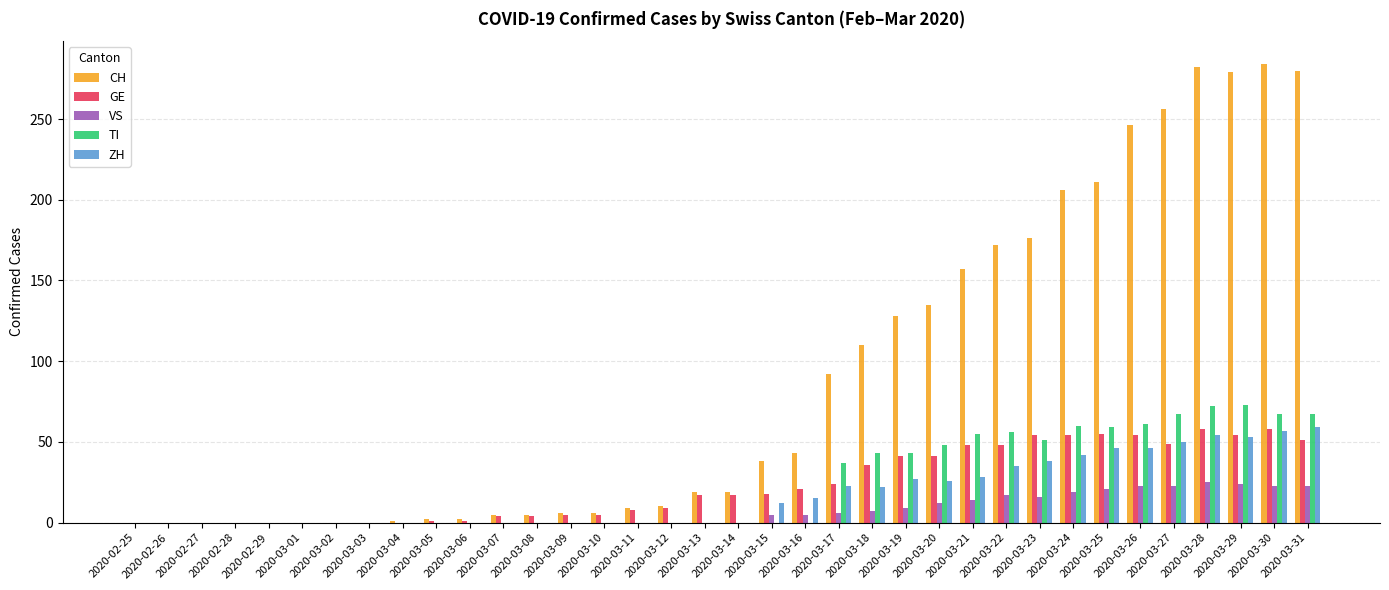

Is it true that ZH equals 23 at 2020-02-29?

False